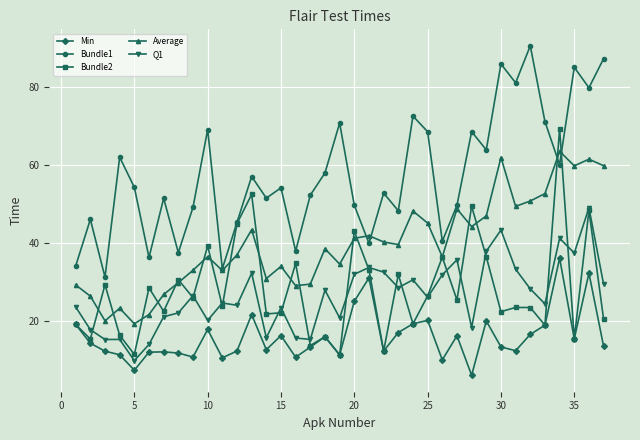

Which series has the largest total across all categories?

Bundle1